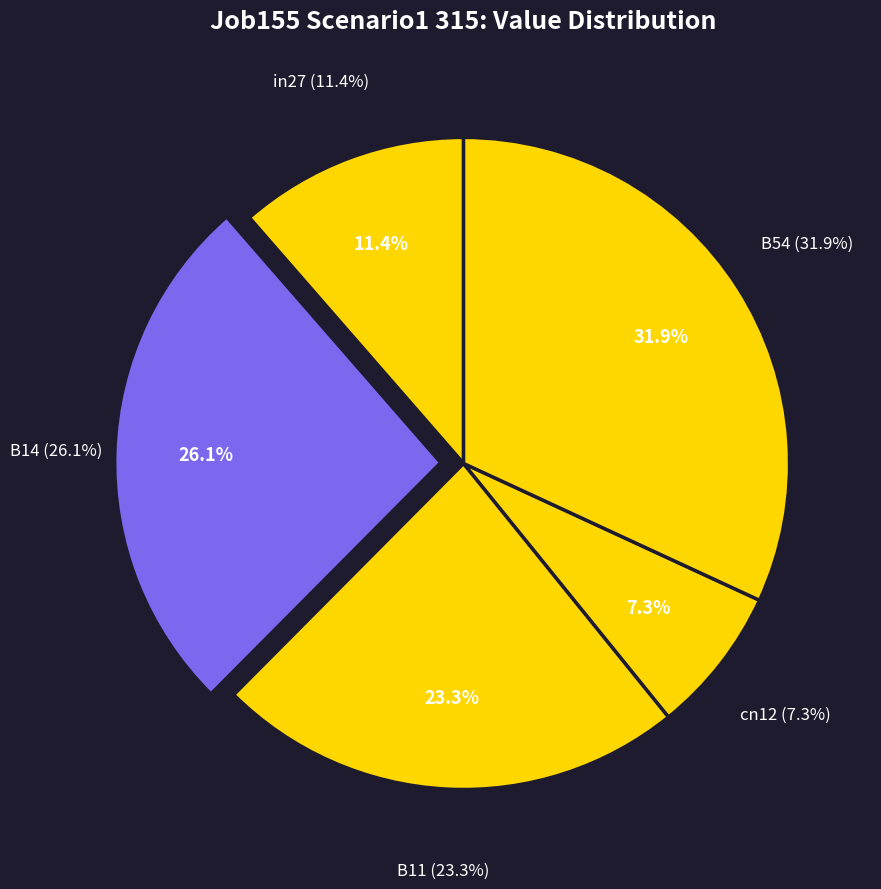

Which category has the biggest portion of the pie?

B54